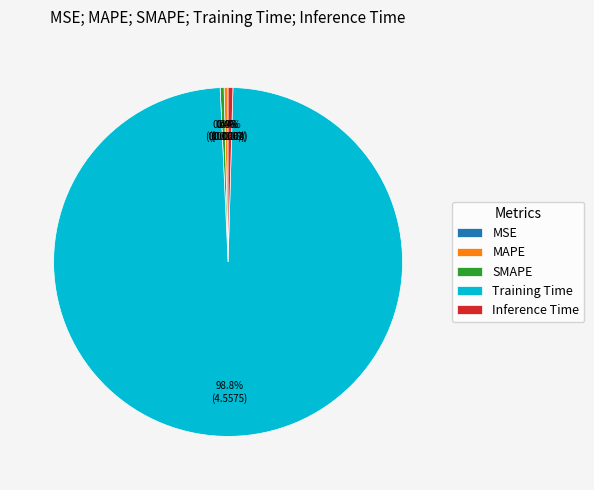

What is the majority slice?

Training Time